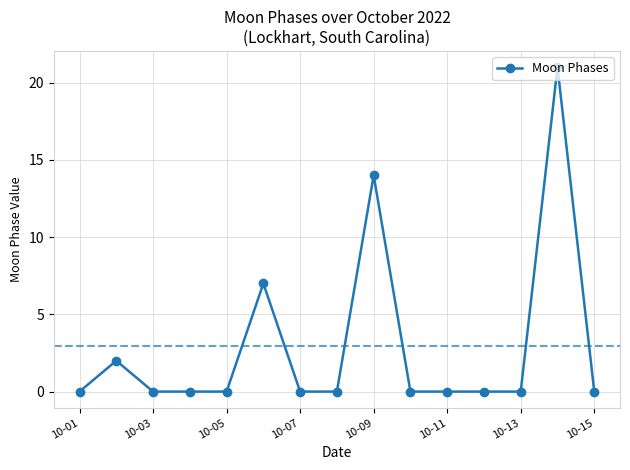

How many lines are shown in the chart?

1